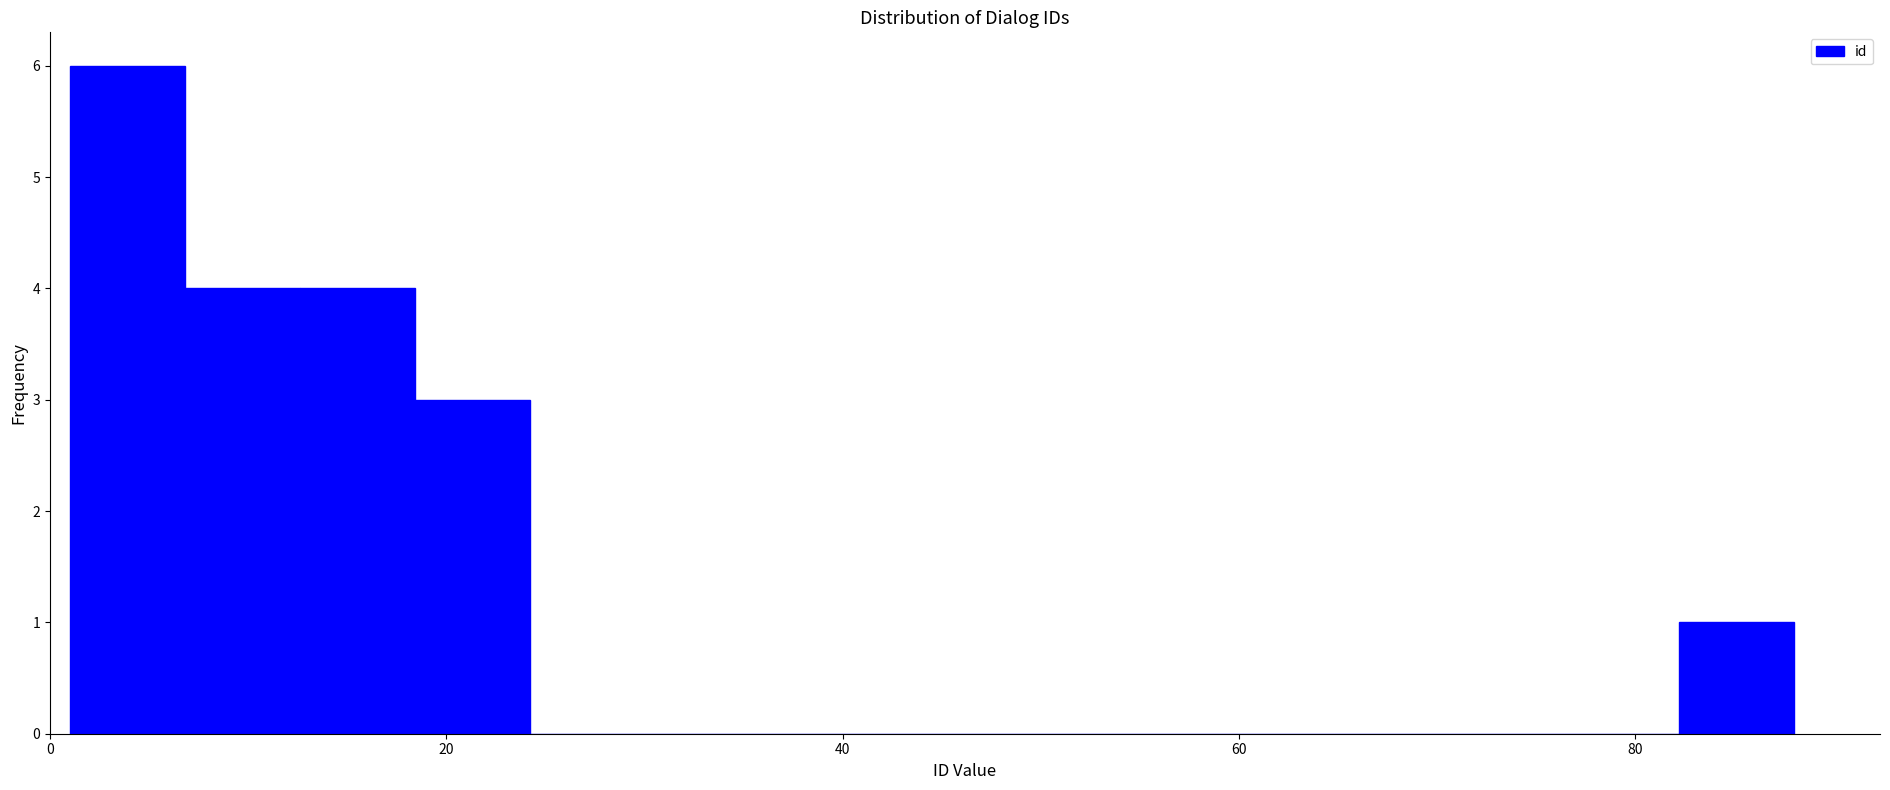

Read against the x-axis, roughly where is the centre of the tallest bar?

4